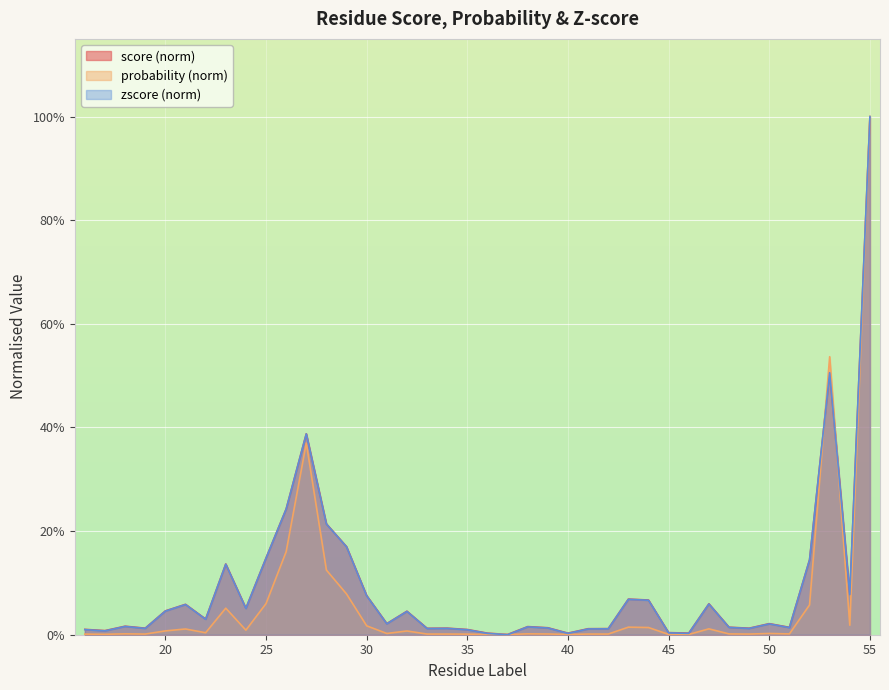

What is the sum of the score values at 30 and 16?

0.1